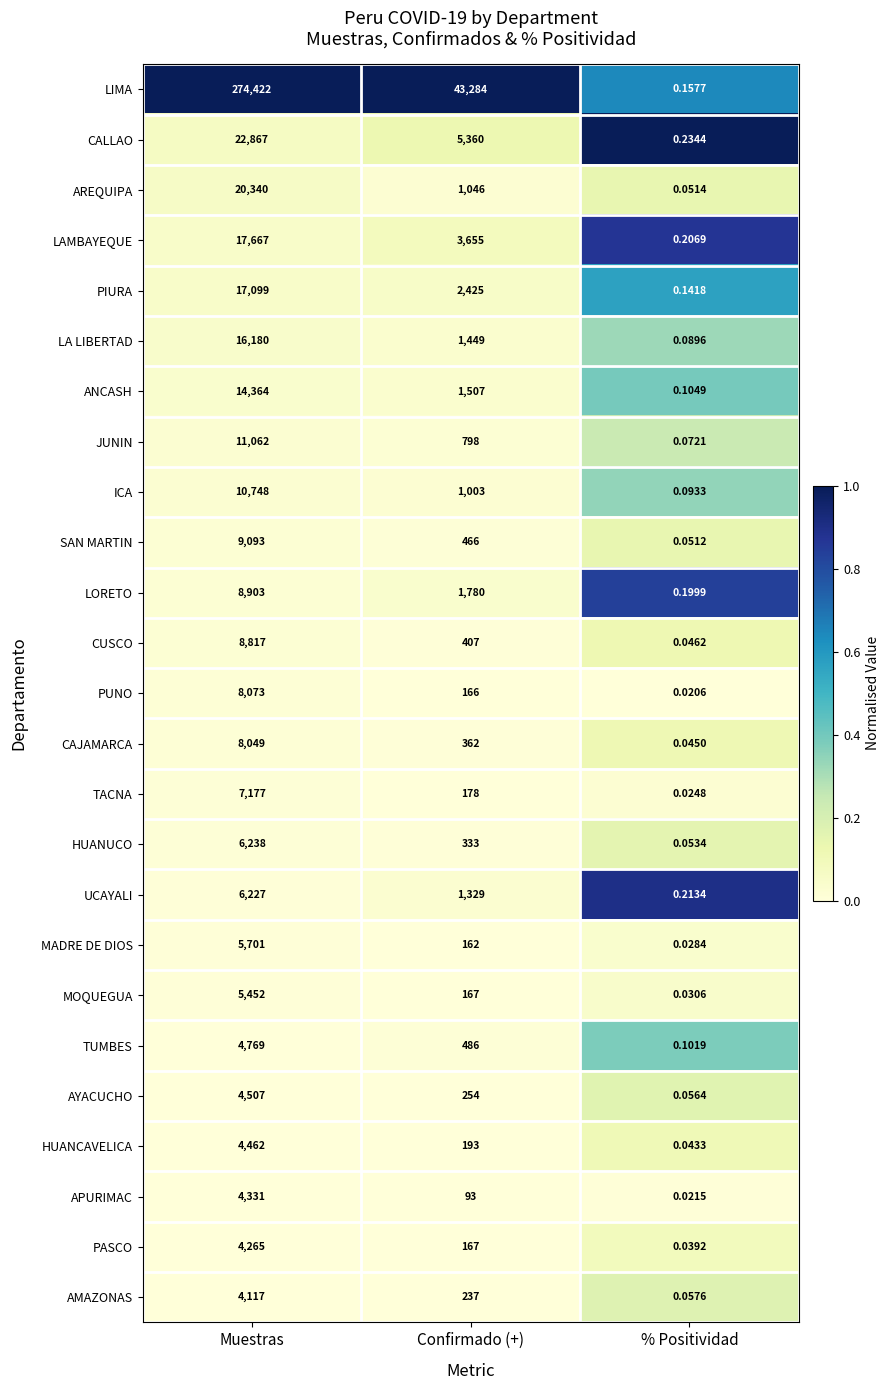

What is the total value across all series at Muestras?

504930.0